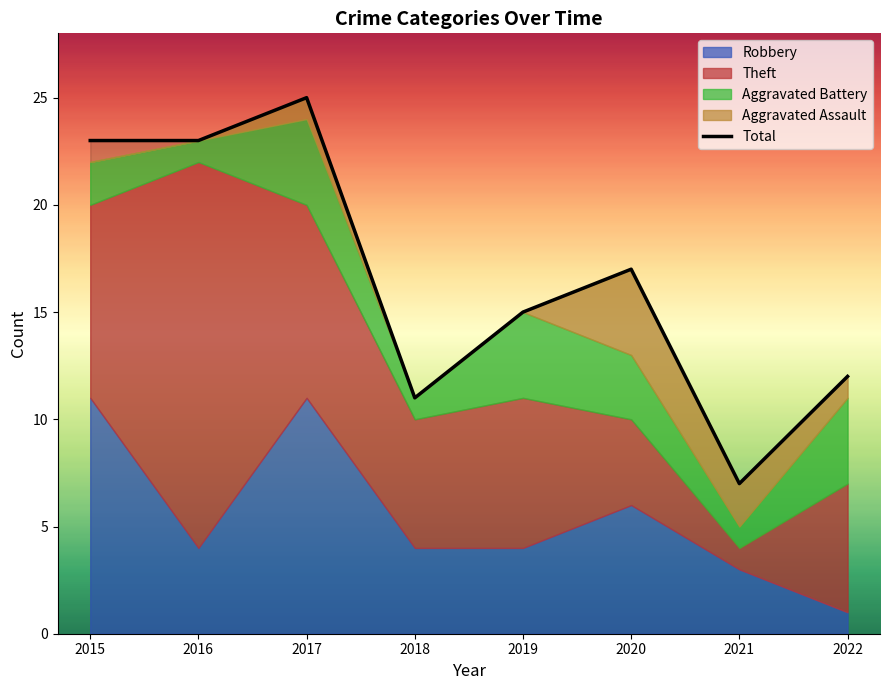

What is the value of the 8th point from the left?

12